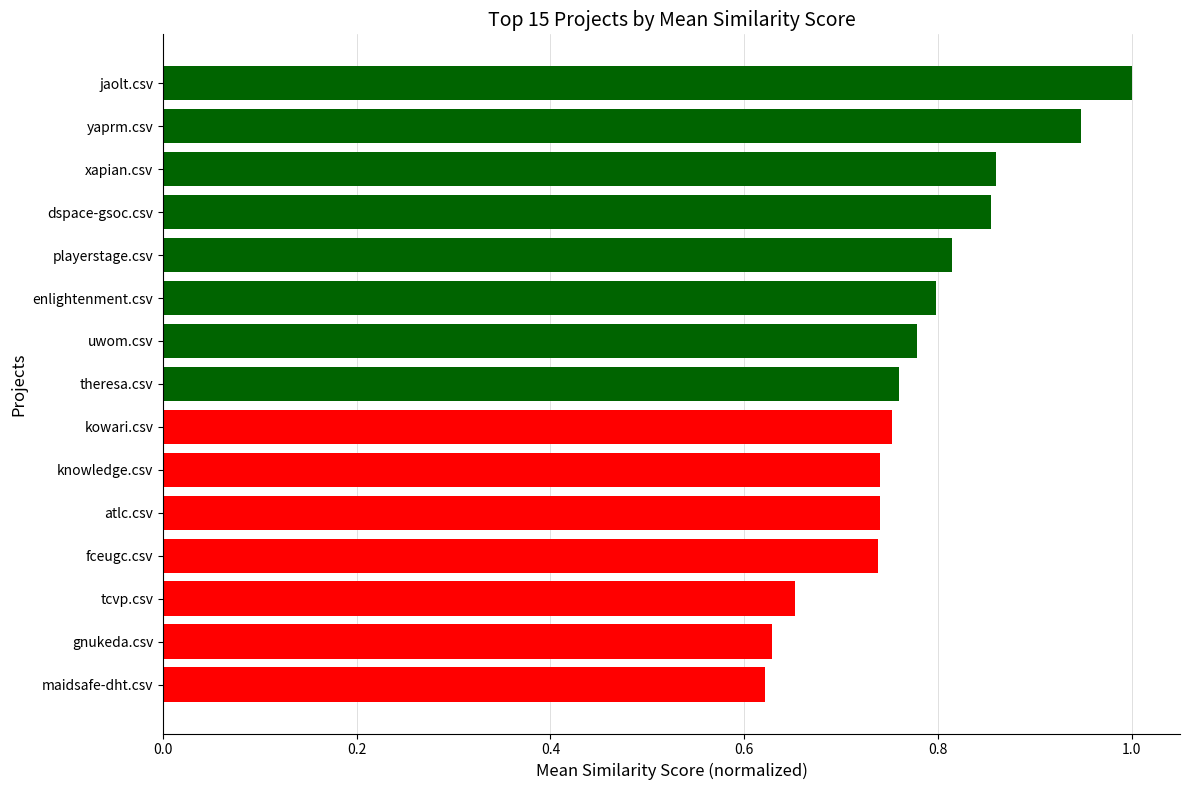

The chart shows a value of 0.3 at yaprm.csv. True or false?

False